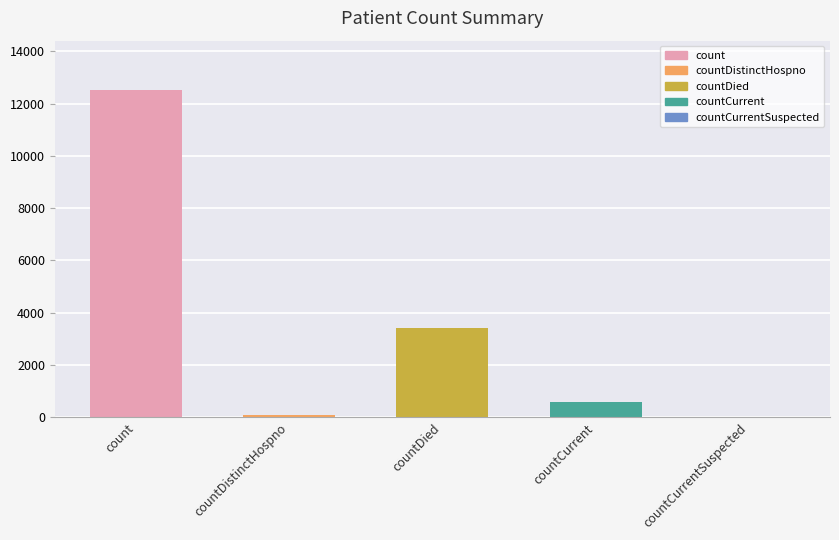

Approximately how many times larger is the value at countDied compared to count?

0.3